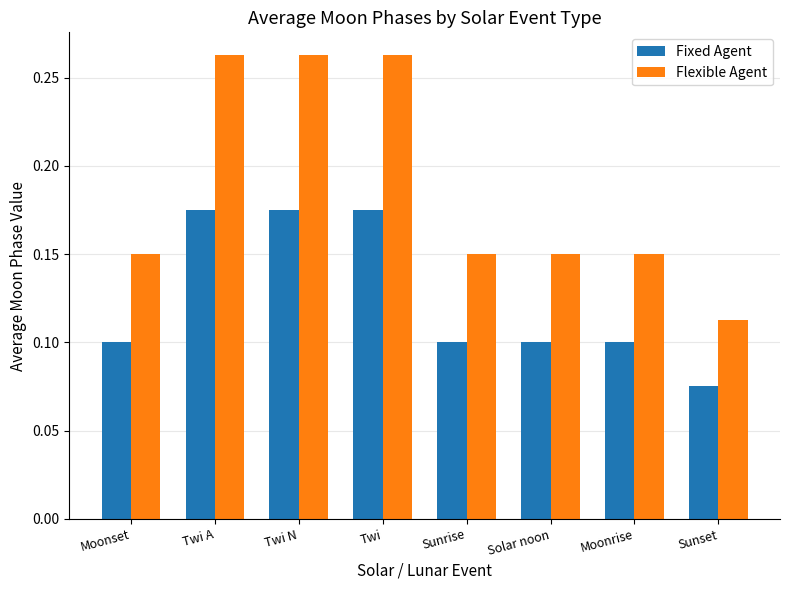

How many Flexible Agent values are between 0 and 1?

8